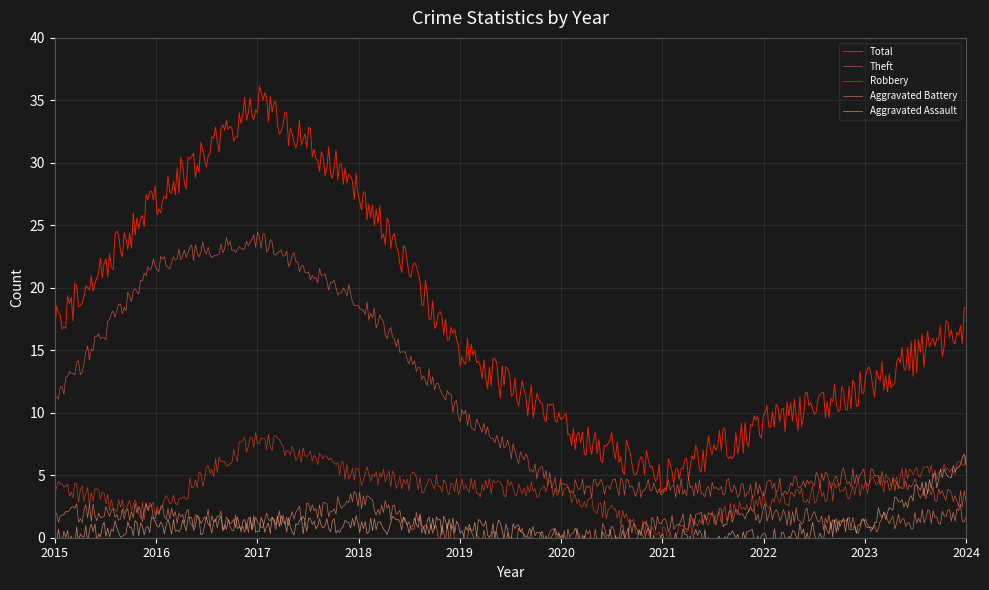

Where do Aggravated Battery and Robbery first cross each other?

2020 and 2021